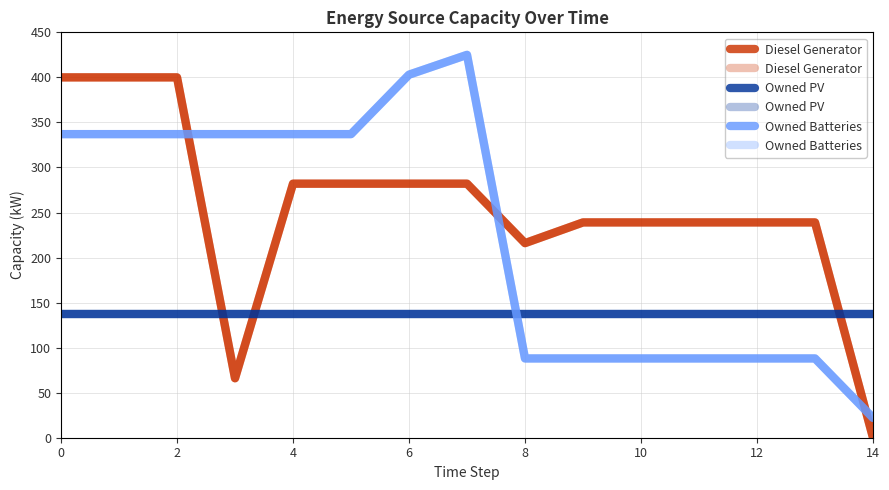

Does the chart have visible grid lines?

Yes